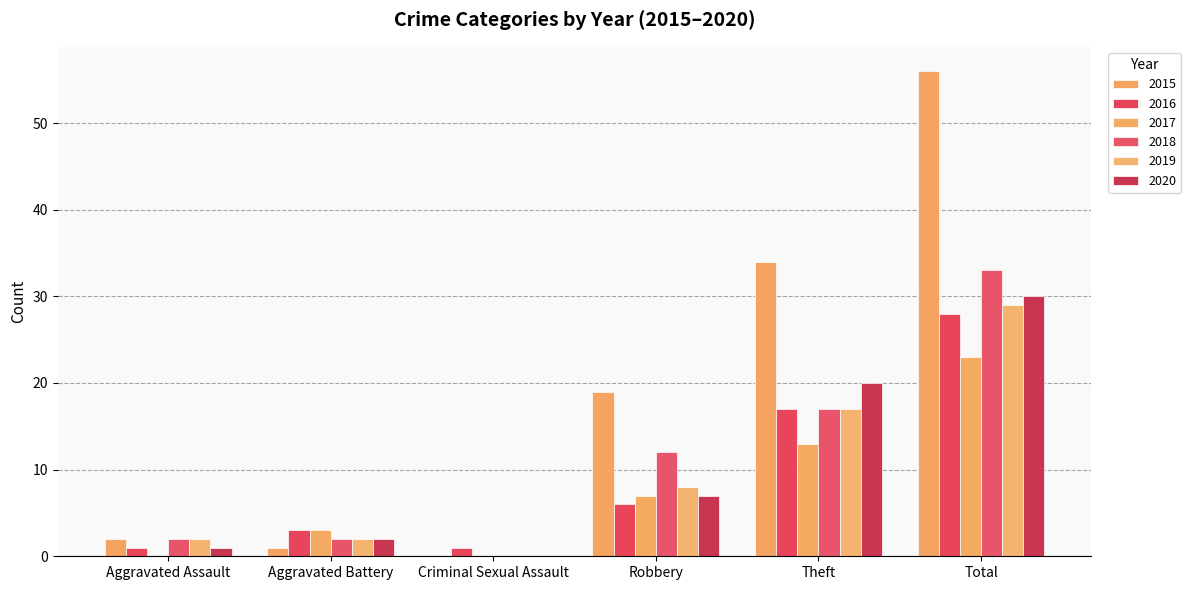

Between Aggravated Assault and Aggravated Battery, which series saw the biggest shift?

2017